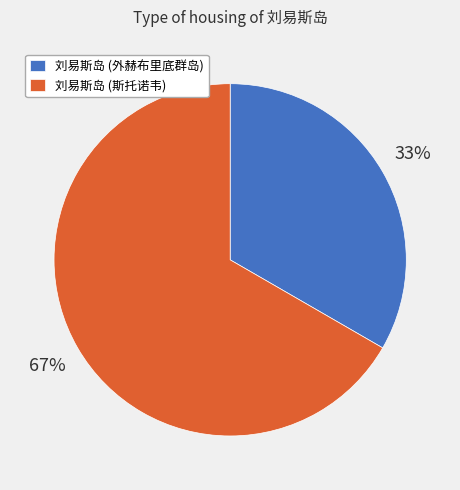

Rank the categories by value from highest to lowest.

刘易斯岛 (斯托诺韦), 刘易斯岛 (外赫布里底群岛)